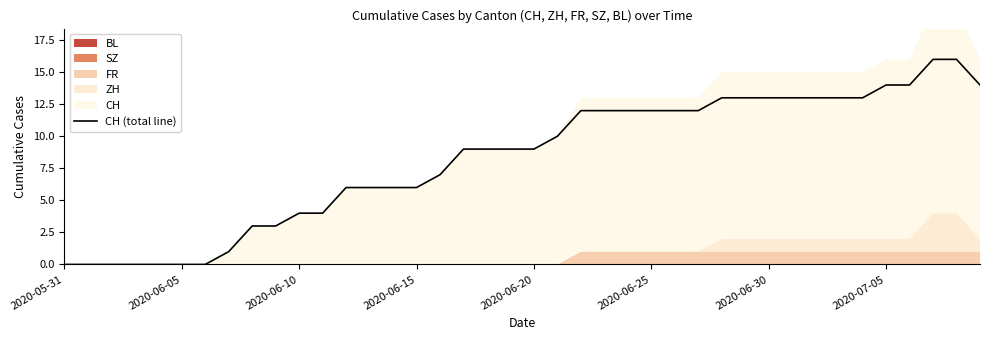

True or false: CH (total line) has a value of 5 at 2020-06-10.

False